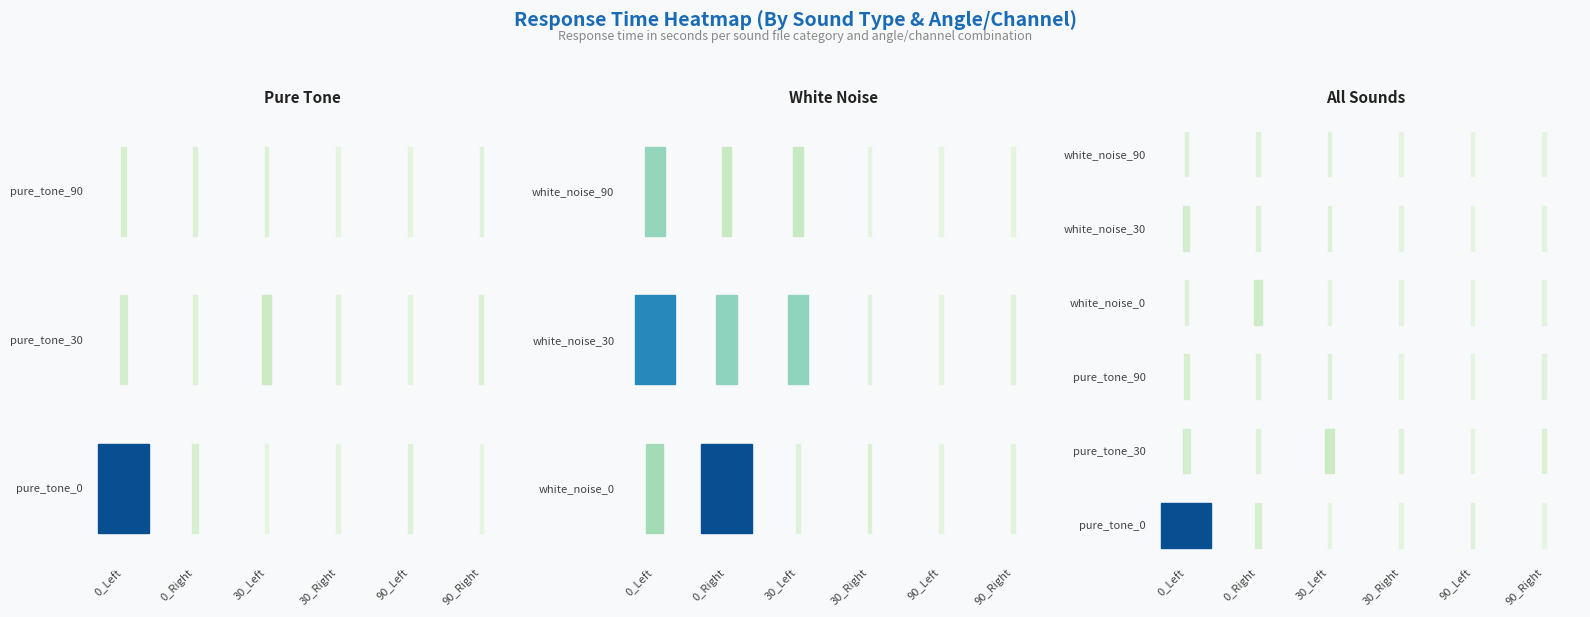

Is it true that white_noise_0 equals 0.3 at 90_Right?

False